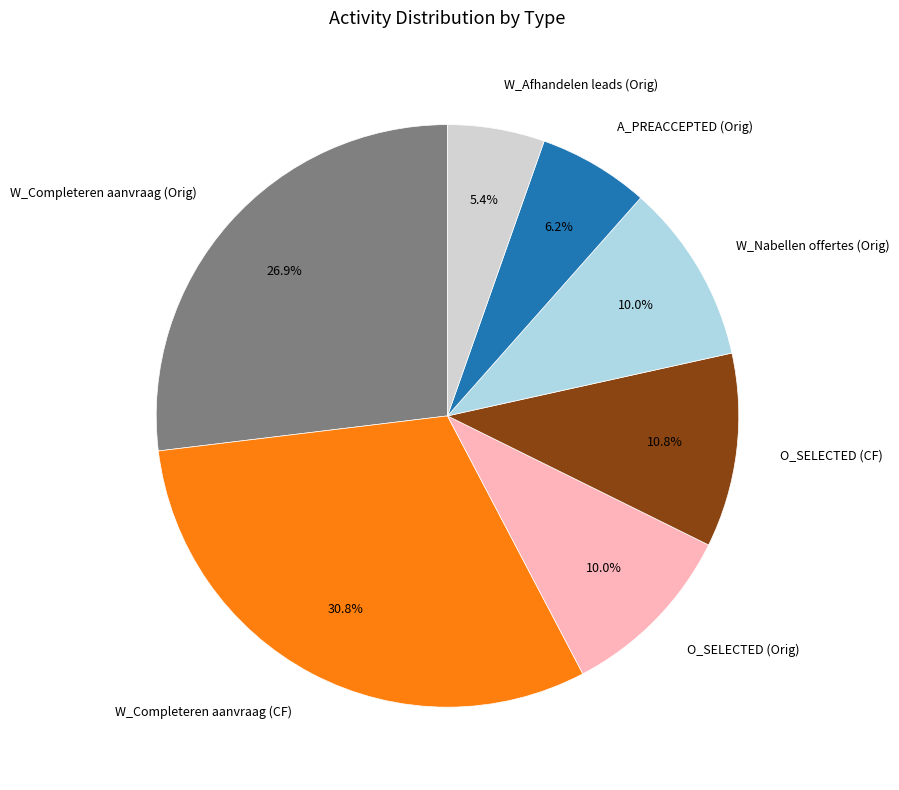

How many slices are in this pie chart?

7